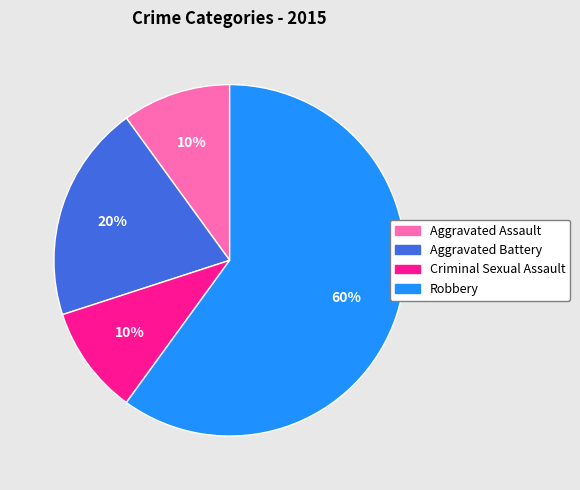

To the nearest percent, what is the combined percentage of Aggravated Battery and Aggravated Assault?

30%